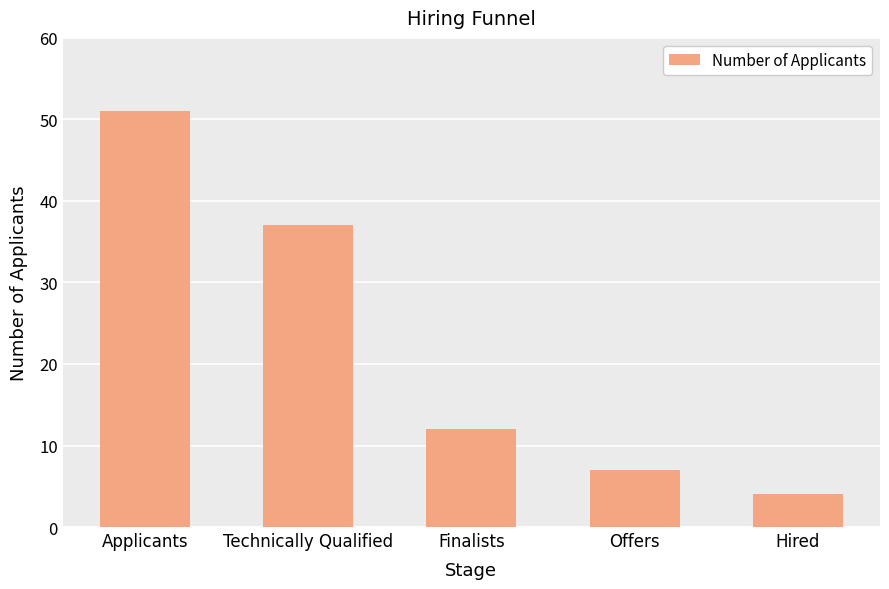

What is the change in value from Offers to Hired?

-3